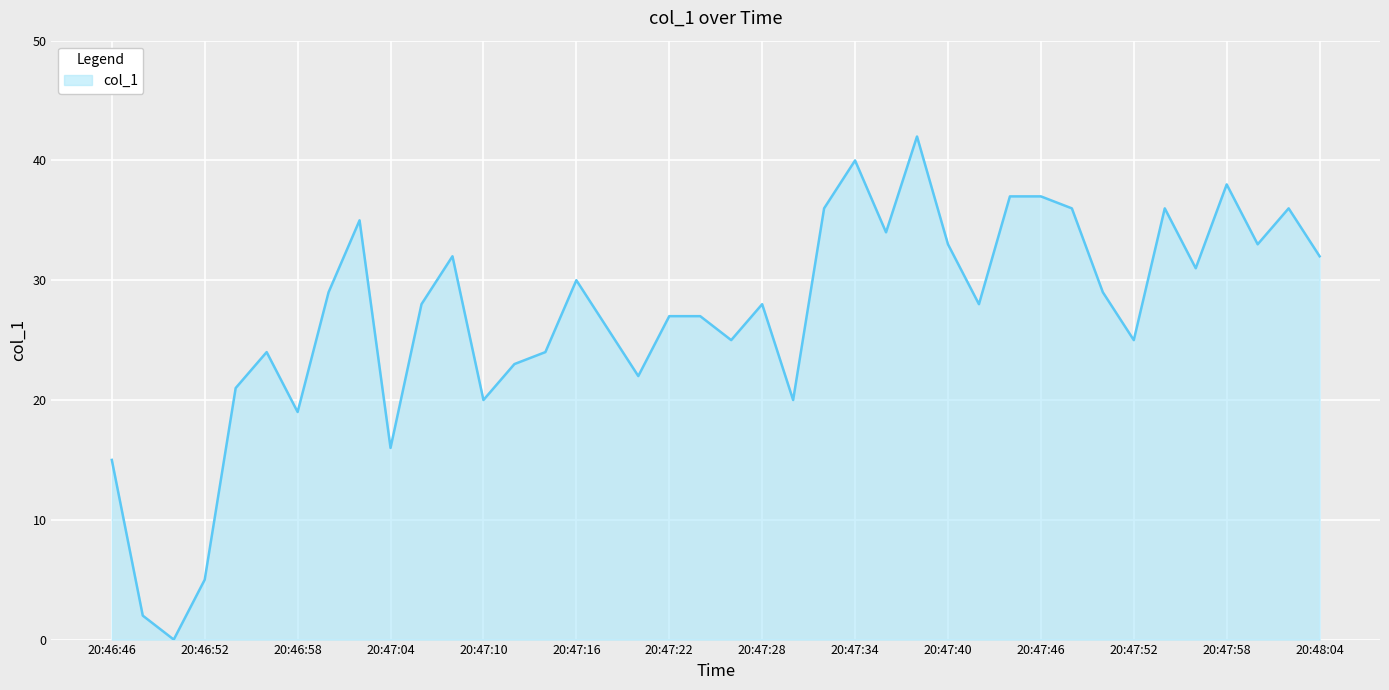

Count the number of data series in this chart.

1